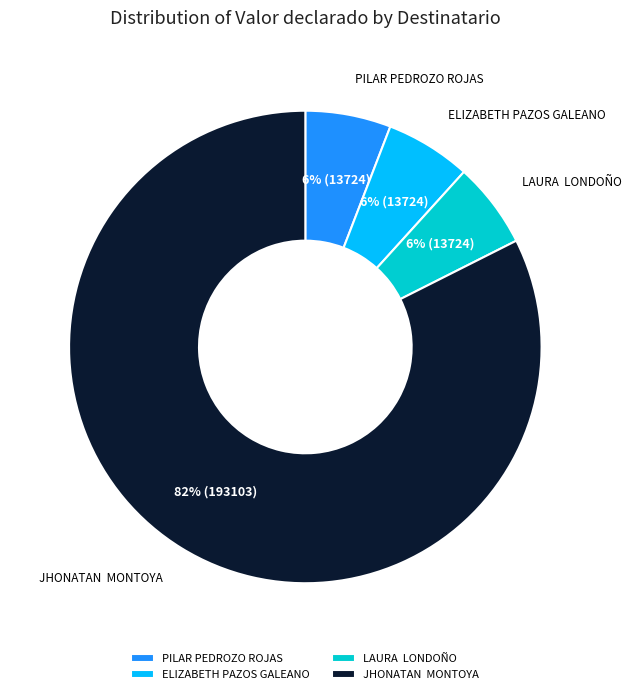

The ELIZABETH PAZOS GALEANO slice represents 6% of the pie. True or false?

True